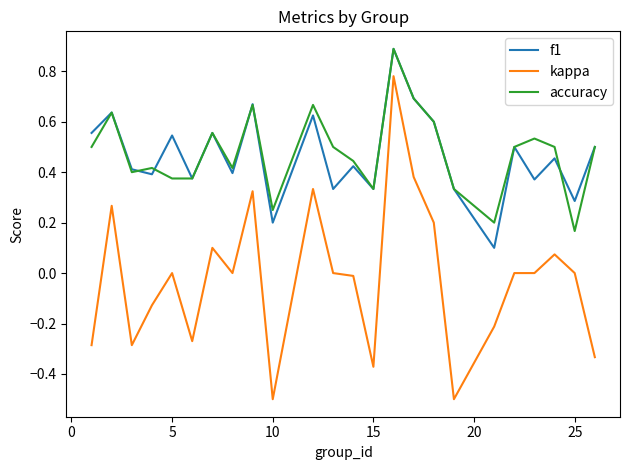

At how many categories does at least one series exceed 0?

24